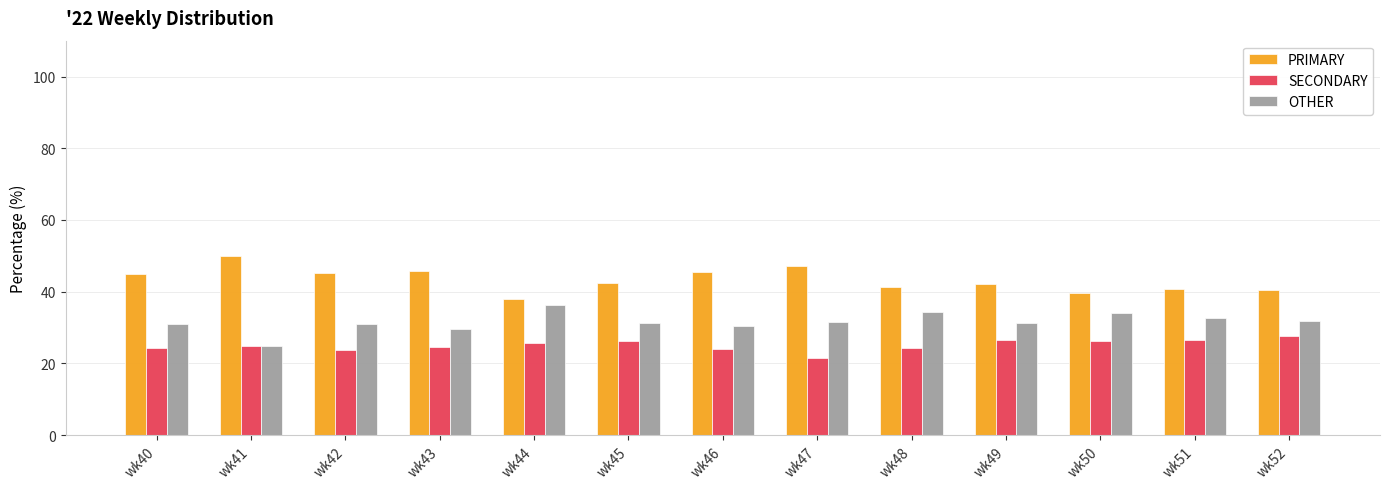

What is the difference between the maximum and second lowest values in the SECONDARY series?

3.7